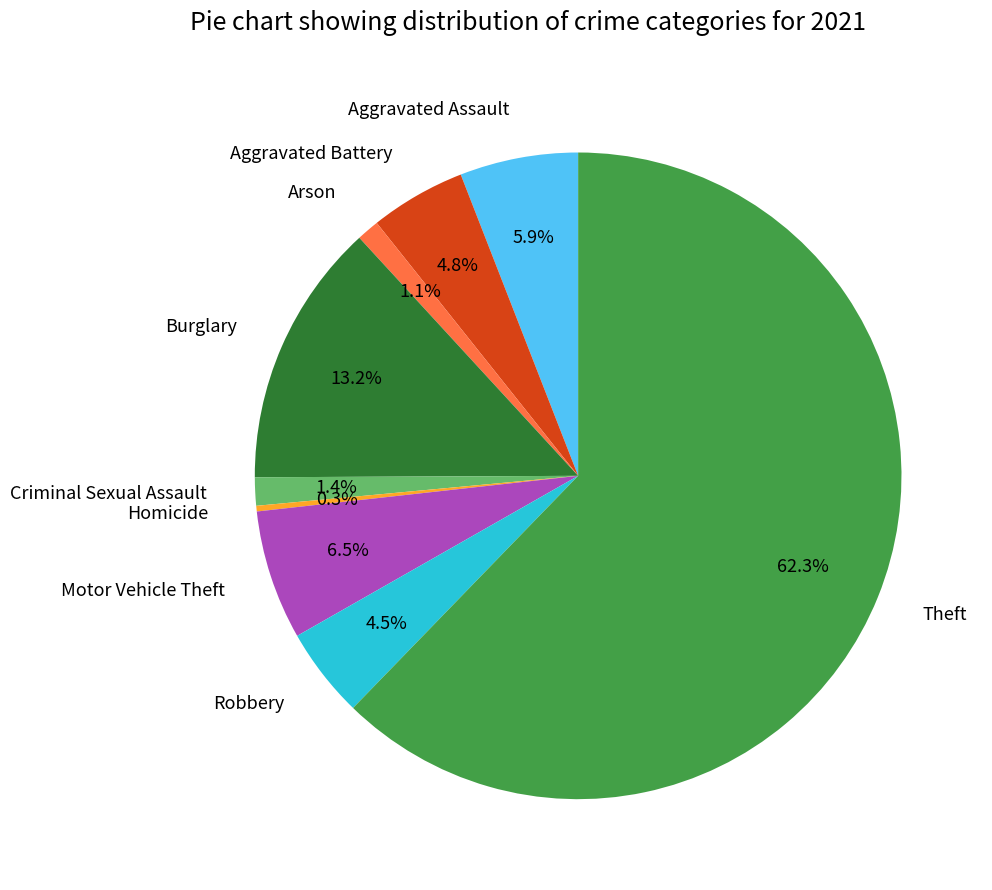

To the nearest percent, what is the combined percentage of Homicide and Theft?

63%